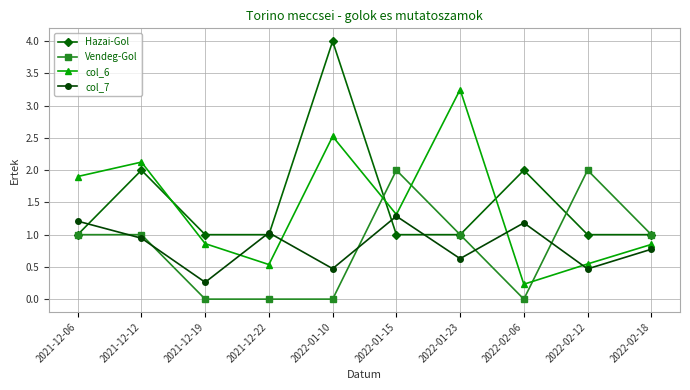

What is the total value across all series at 2021-12-19?

2.1